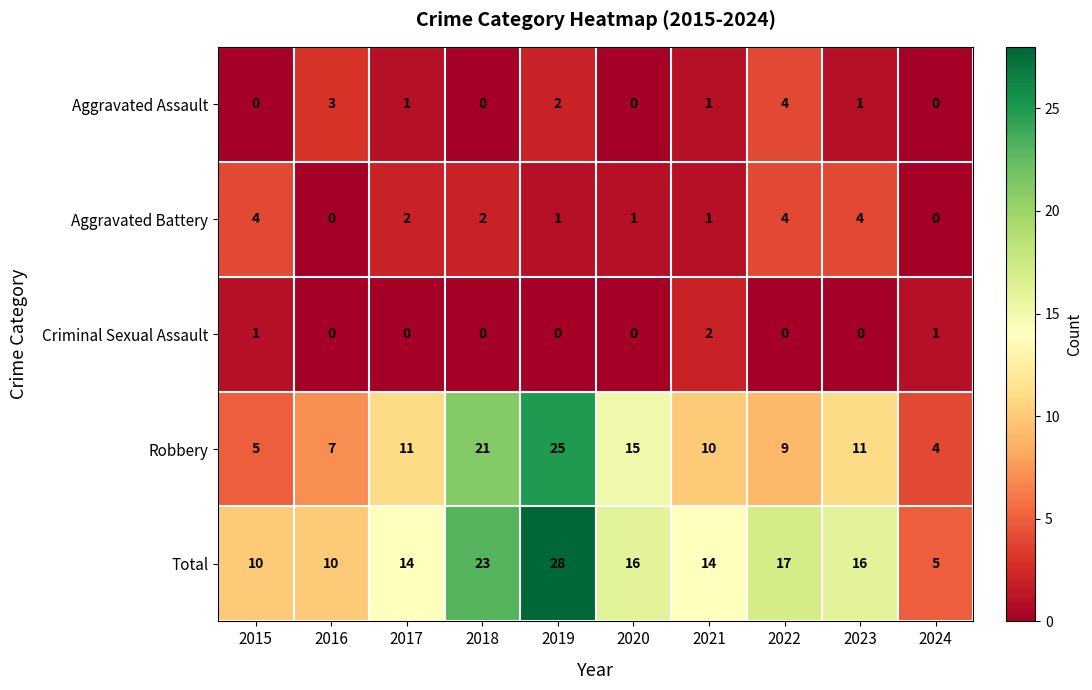

Is the value of Total at 2016 greater than the value of Aggravated Assault at 2018?

Yes